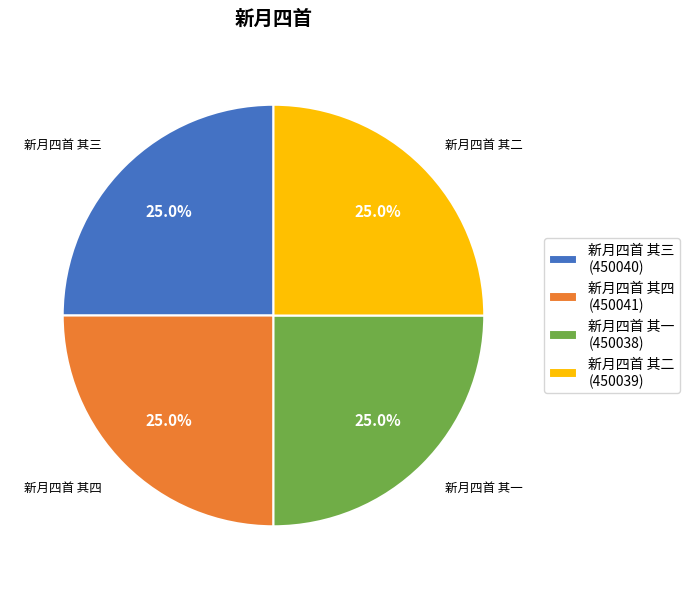

The 新月四首 其三 slice represents 25% of the pie. True or false?

True